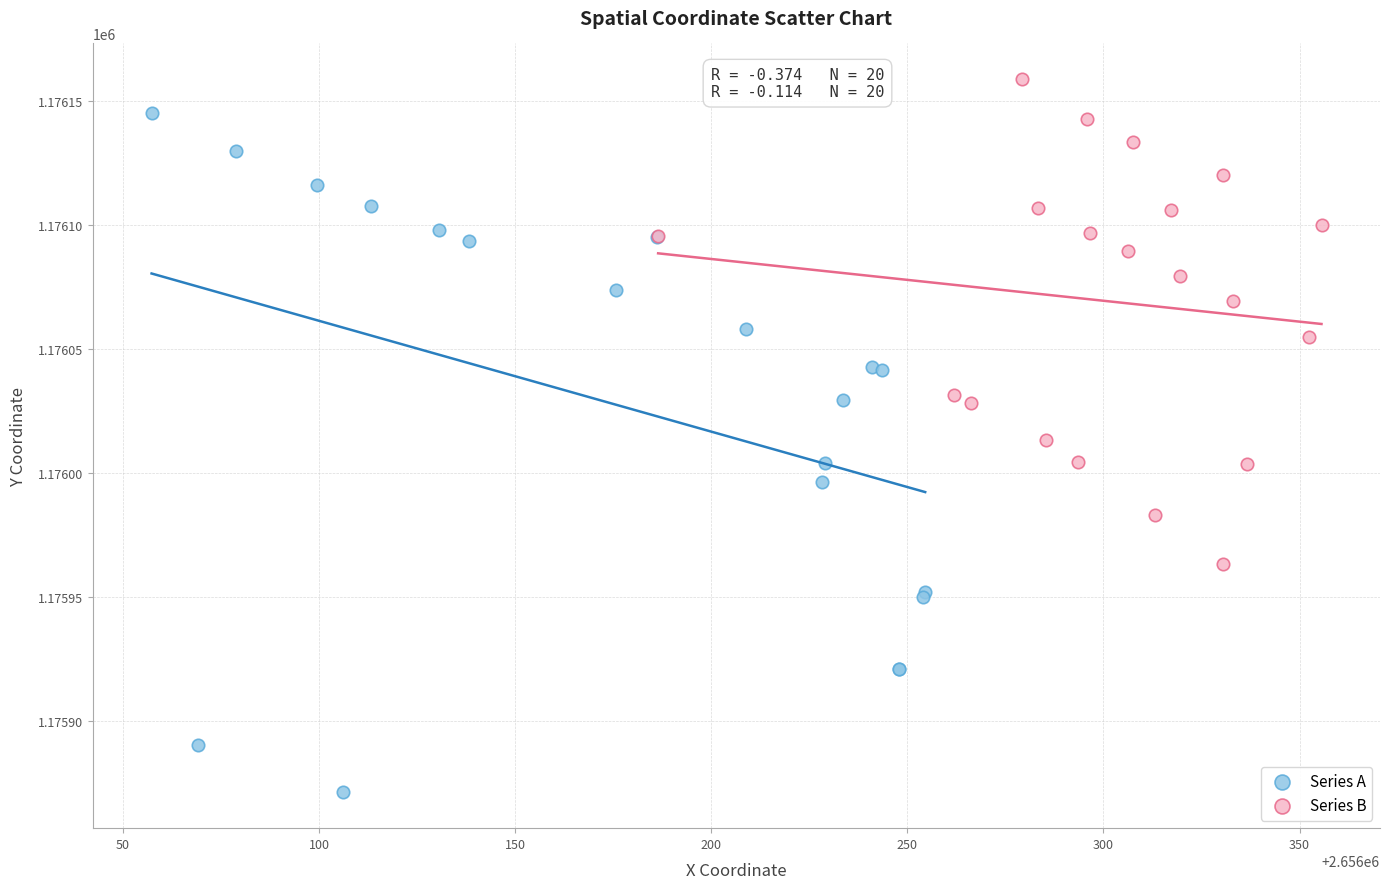

Which series contains the highest Y value?

Series B